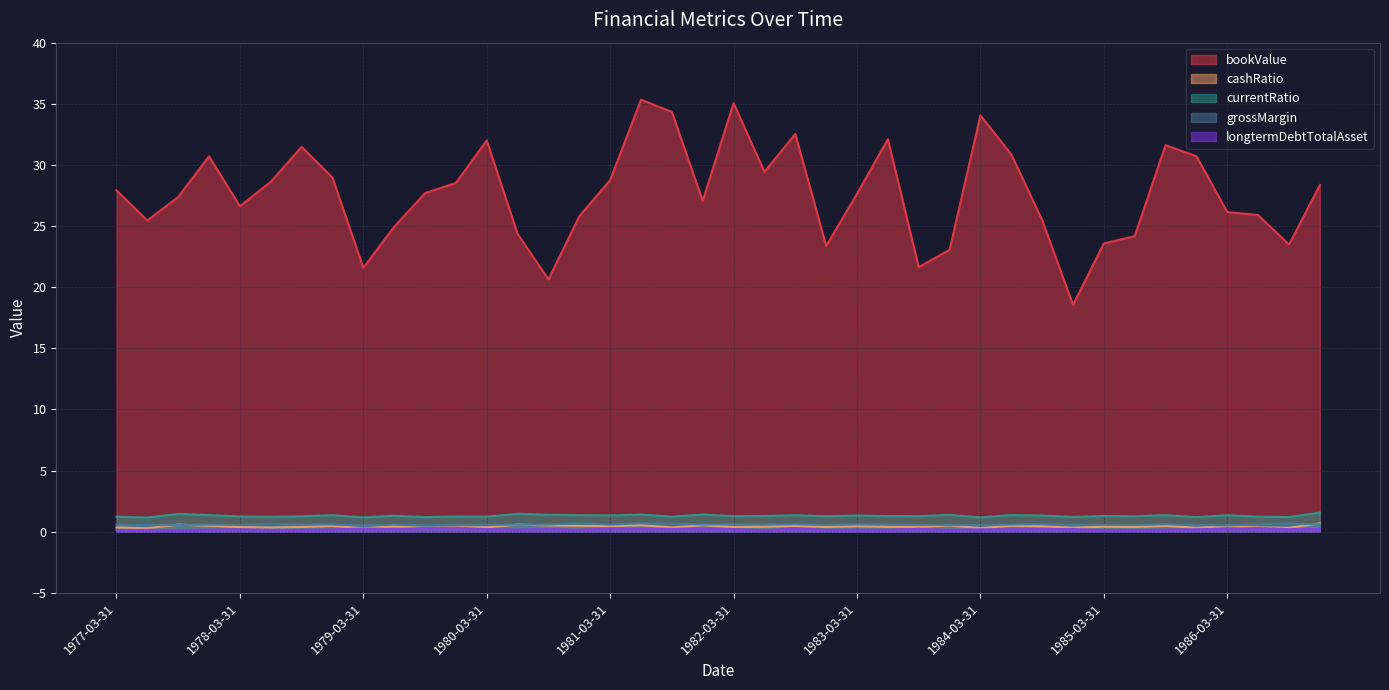

Which series has the widest spread of values?

bookValue